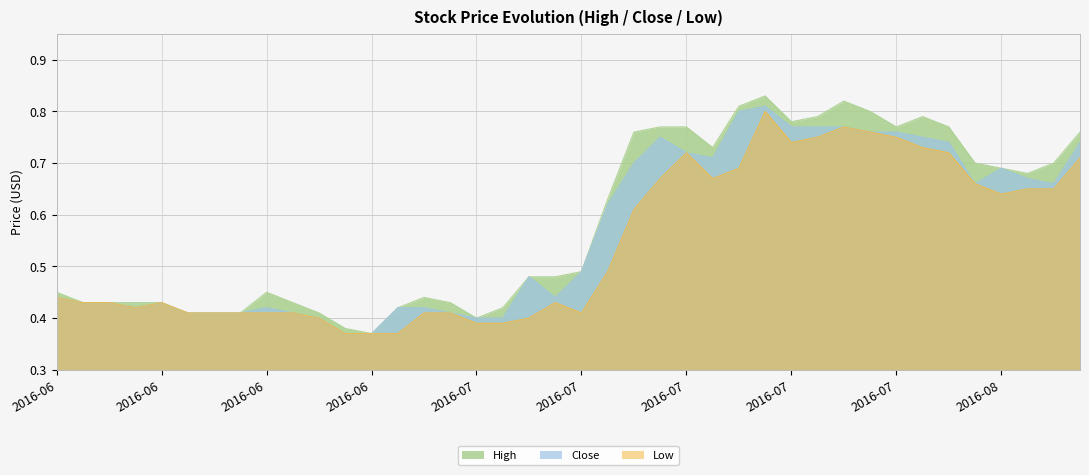

Between 2016-07-12 and 2016-07-28, which is larger?

2016-07-28